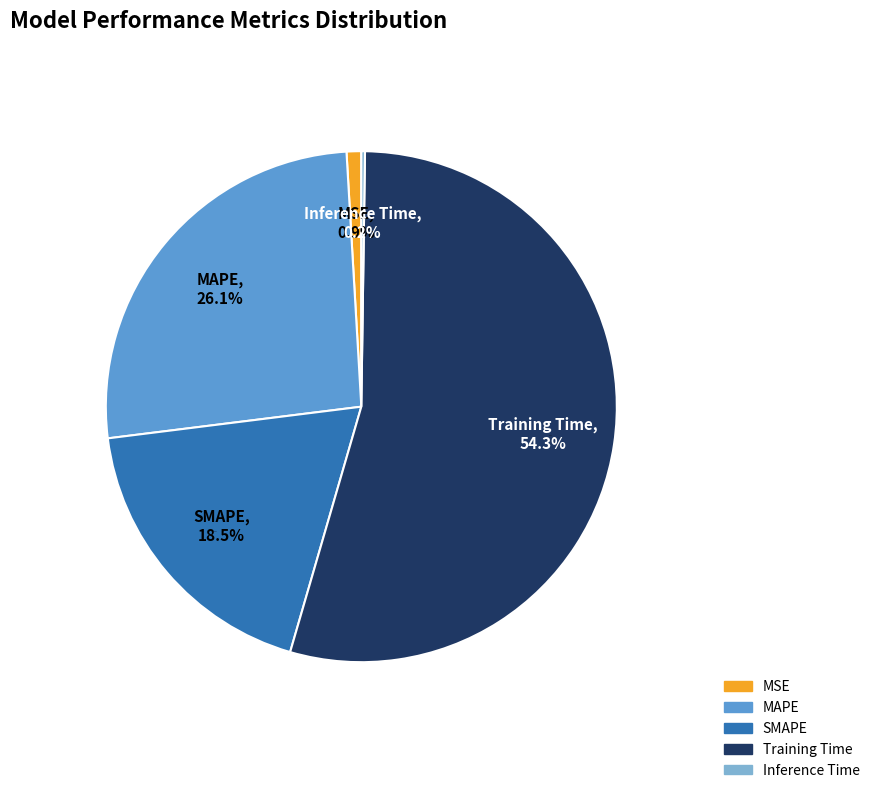

Is Training Time the majority of the pie?

Yes